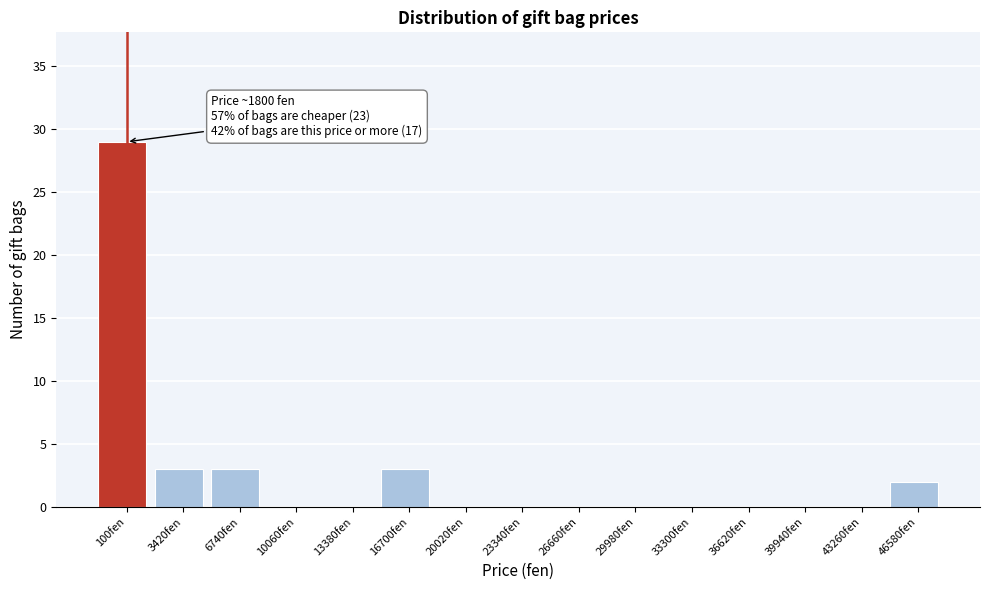

Reading left to right, list all the values displayed in this chart.

100fen=29	3420fen=3	6740fen=3	10060fen=0	13380fen=0	16700fen=3	20020fen=0	23340fen=0	26660fen=0	29980fen=0	33300fen=0	36620fen=0	39940fen=0	43260fen=0	46580fen=2